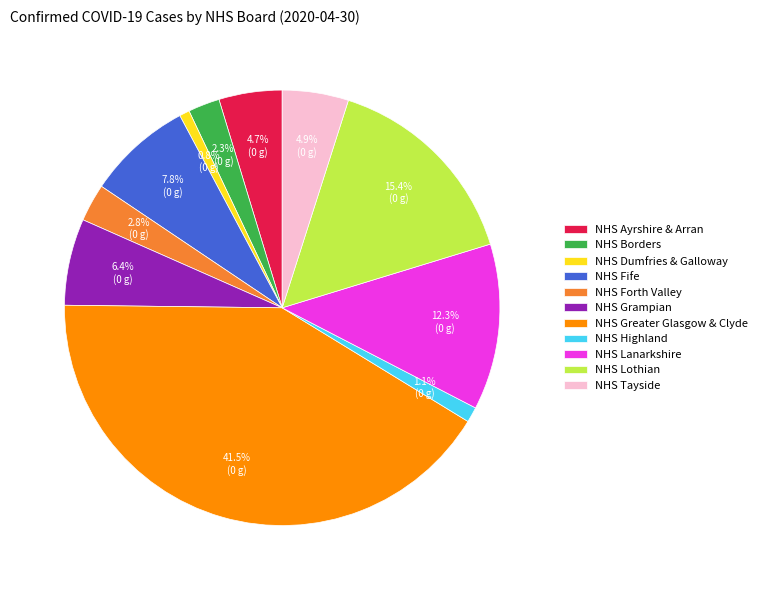

How much of the chart is everything except NHS Greater Glasgow & Clyde?

58.5%